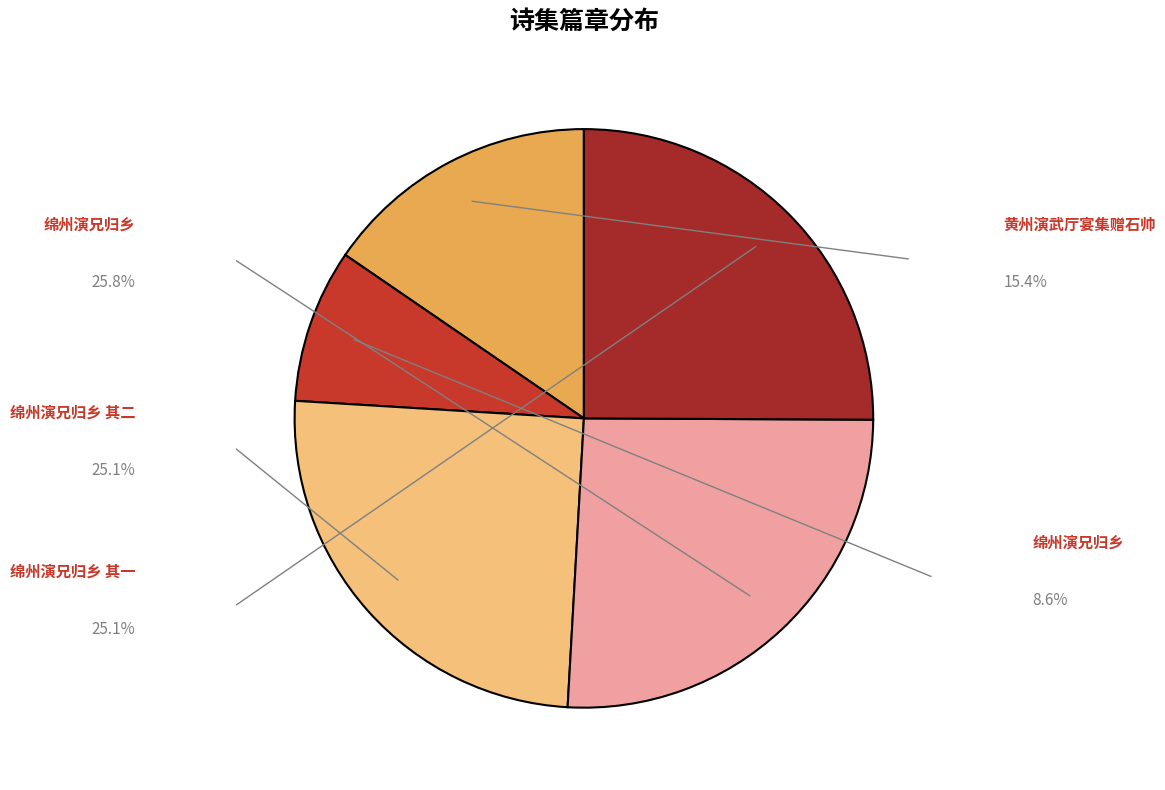

How many segments does this pie chart have?

5